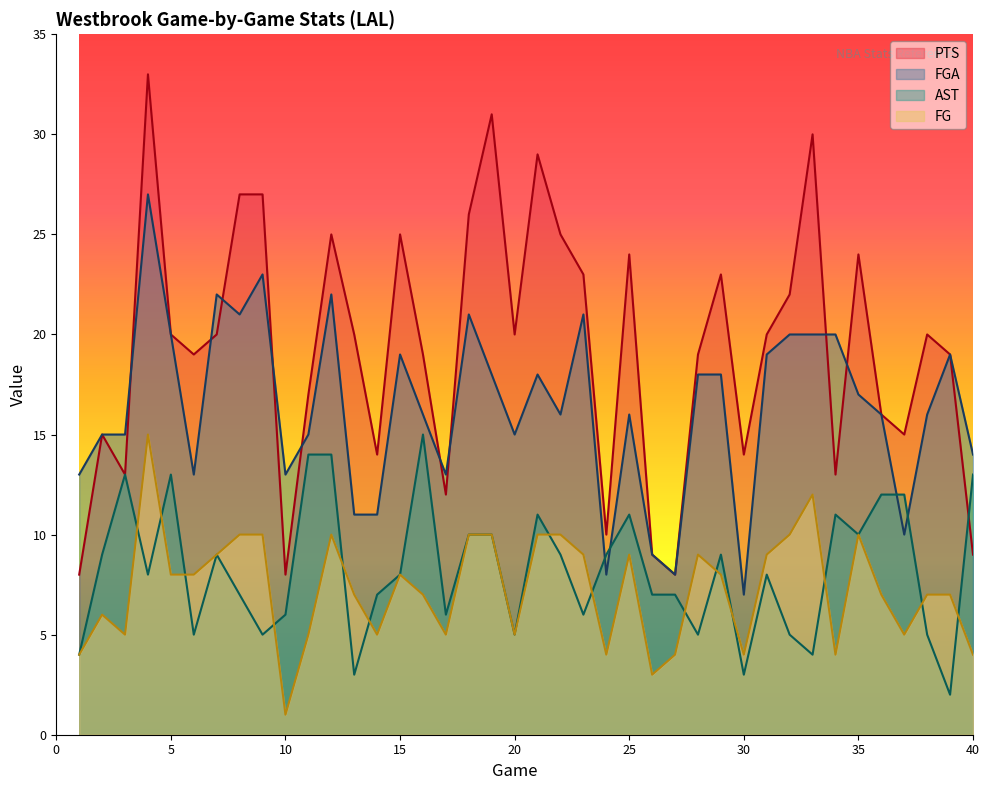

What is the value of the FG point at the 2nd from the left?

6